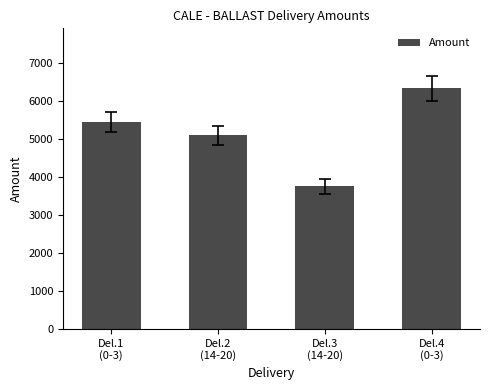

What is the value of the 3rd bar from the left?

3760.4